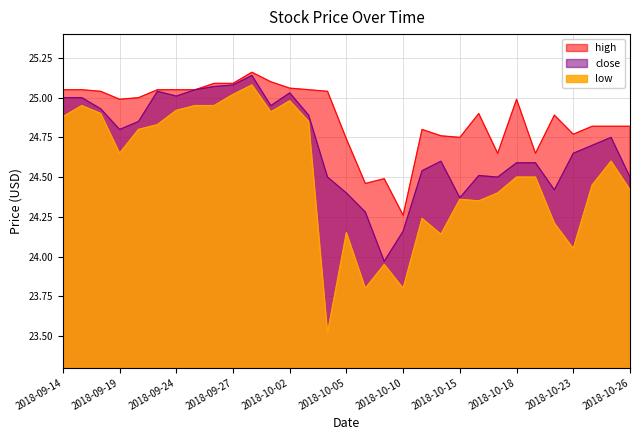

What is the sum of the low values at 2018-09-25 and 2018-09-18?

49.9